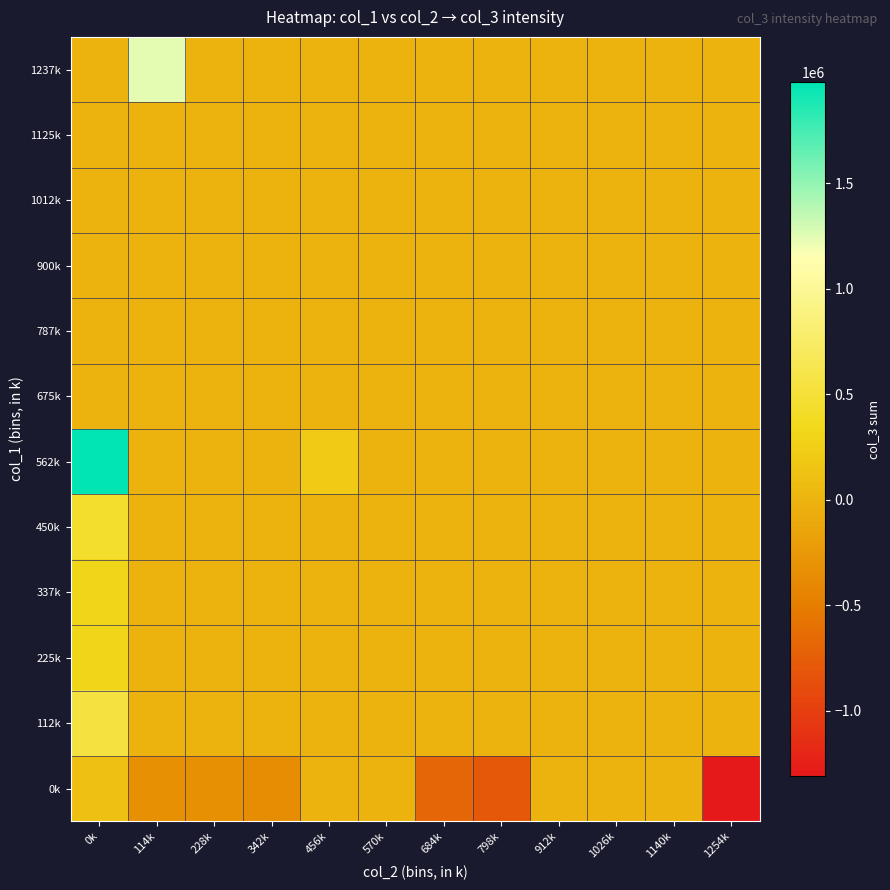

What is the maximum value shown in the chart?

1980000